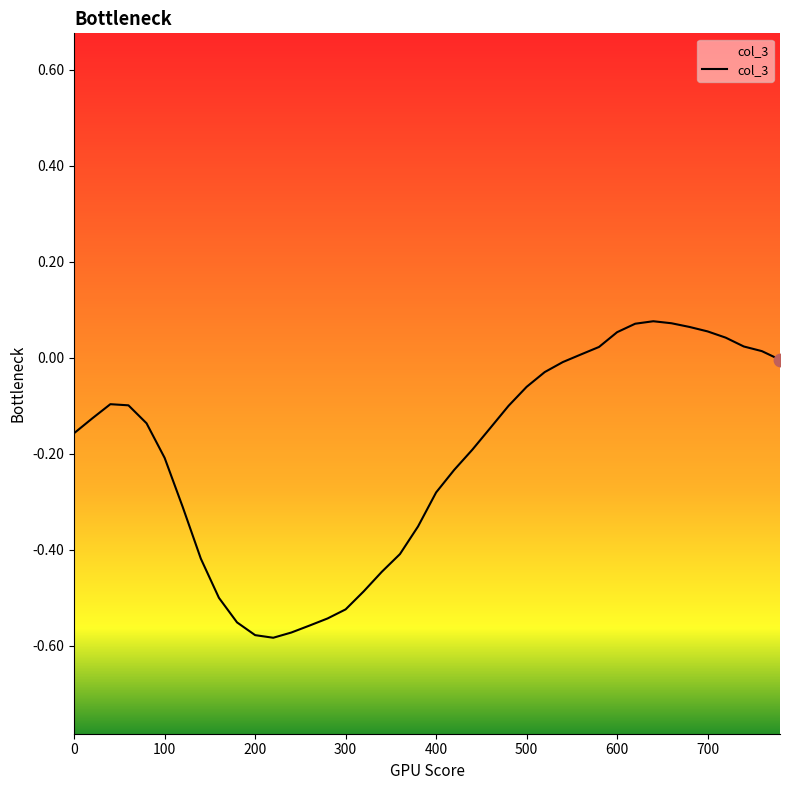

What is the change in value from 380 to 700?

+0.4